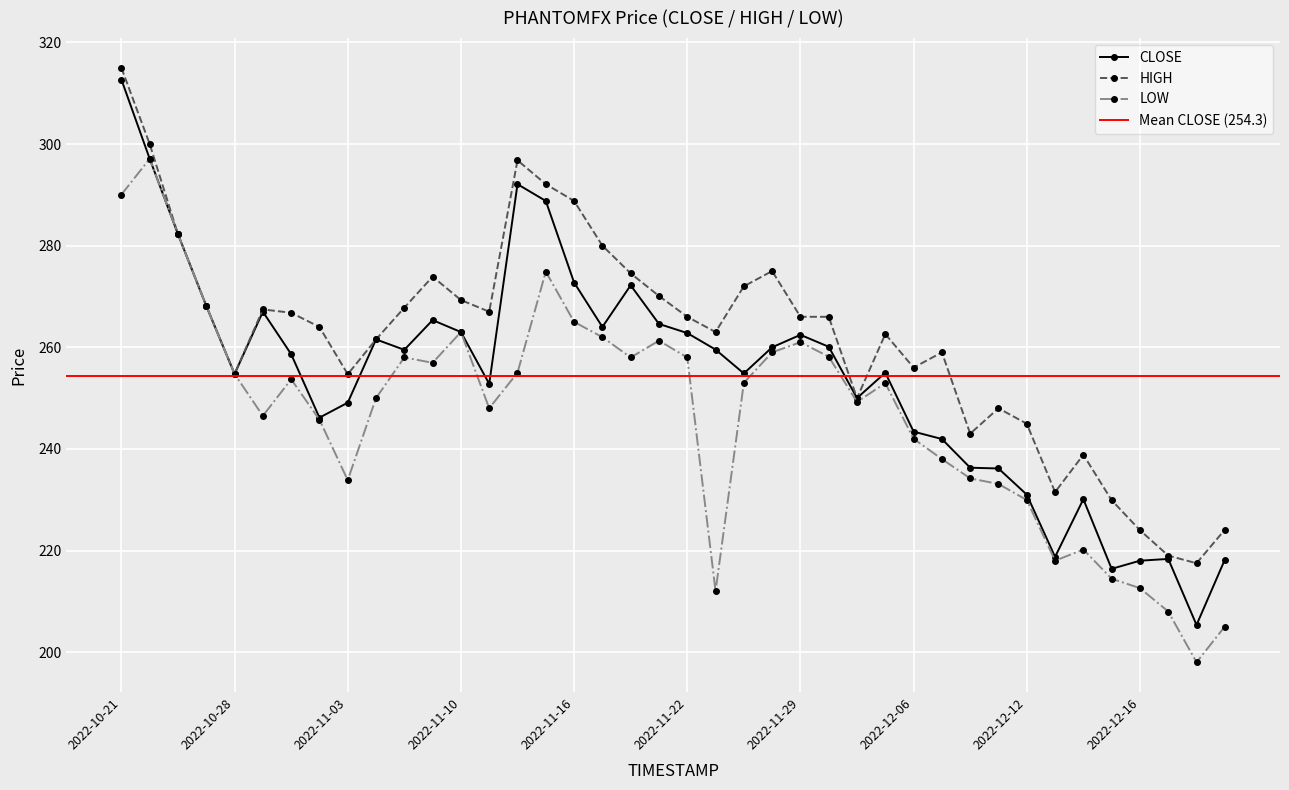

What is the minimum value shown in the chart?

198.0